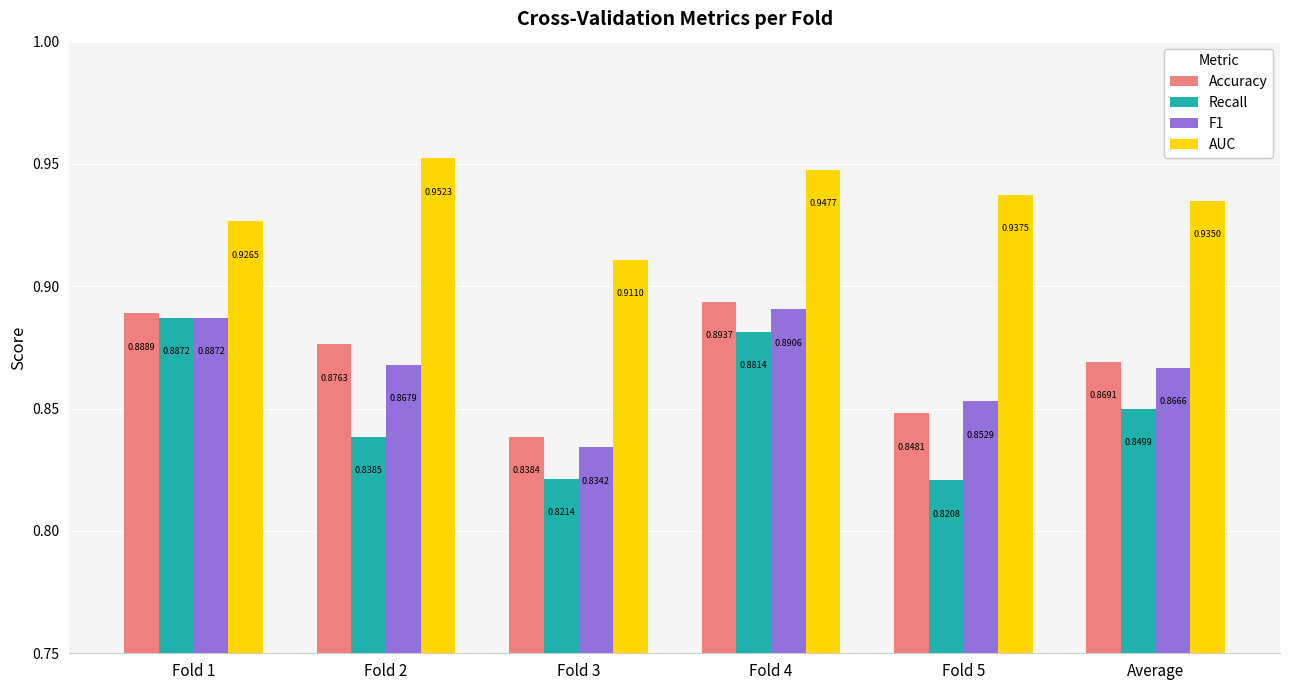

How many data points does each series have?

6